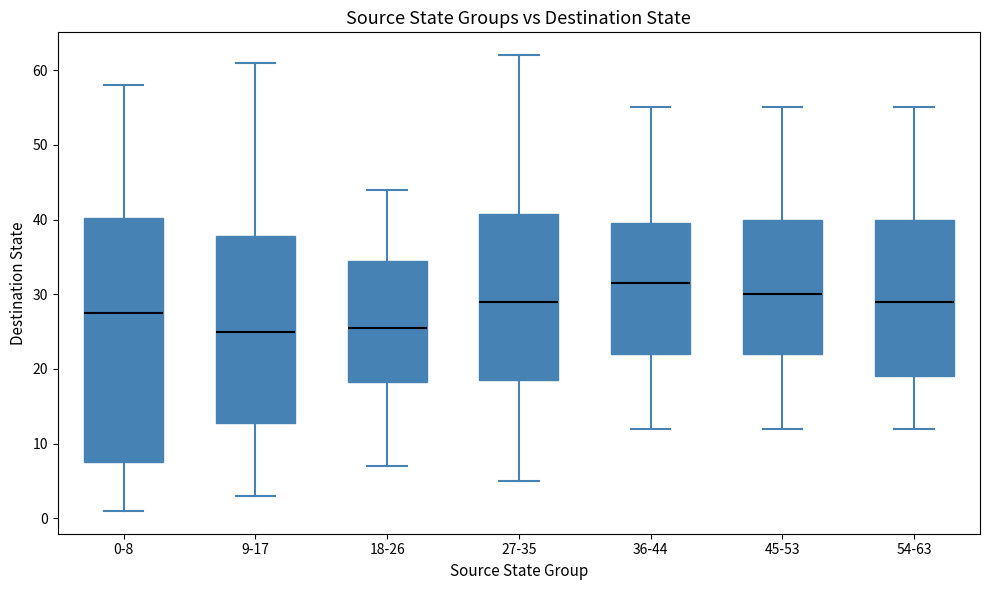

Which box has the highest median line?

36-44